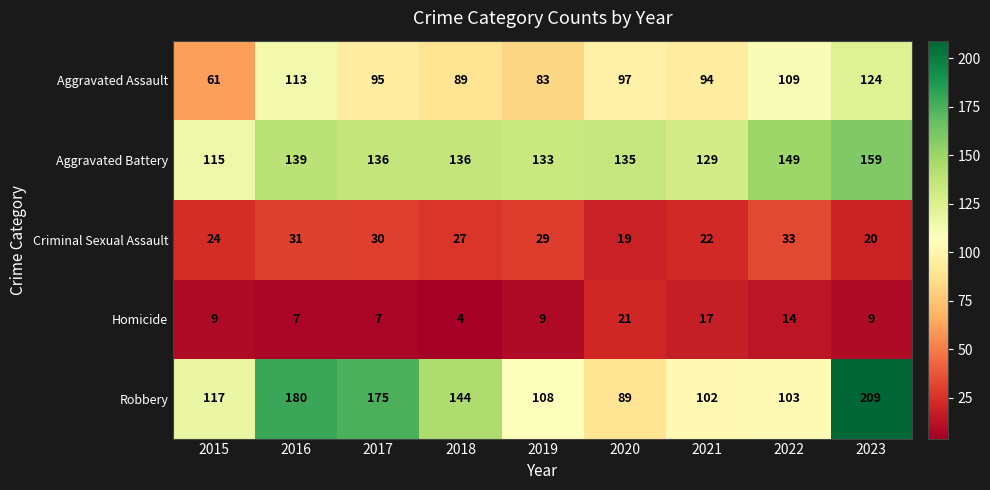

At which label is Homicide closest to 12?

2022